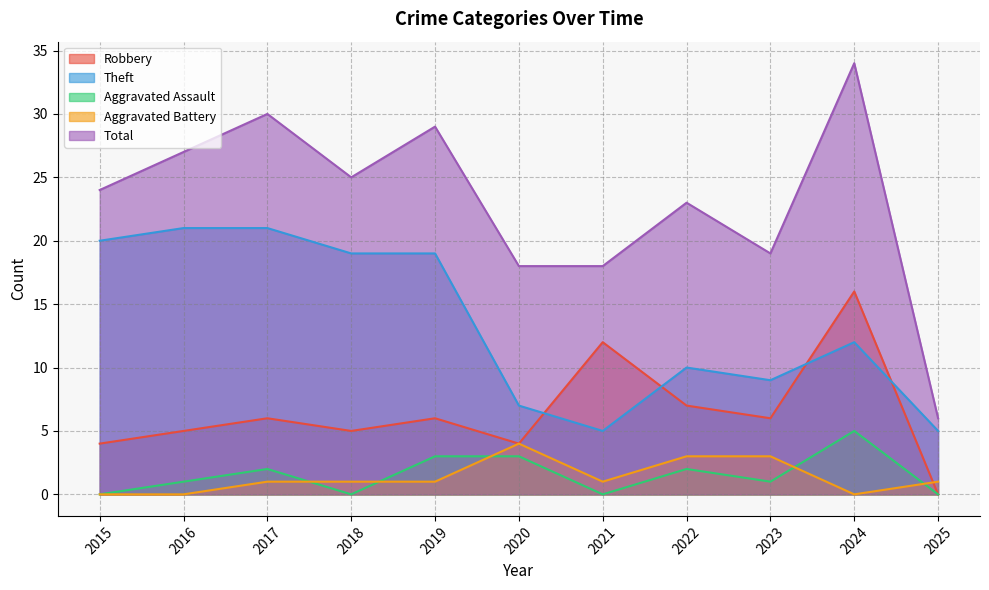

Is it true that Total equals 30 at 2022?

False